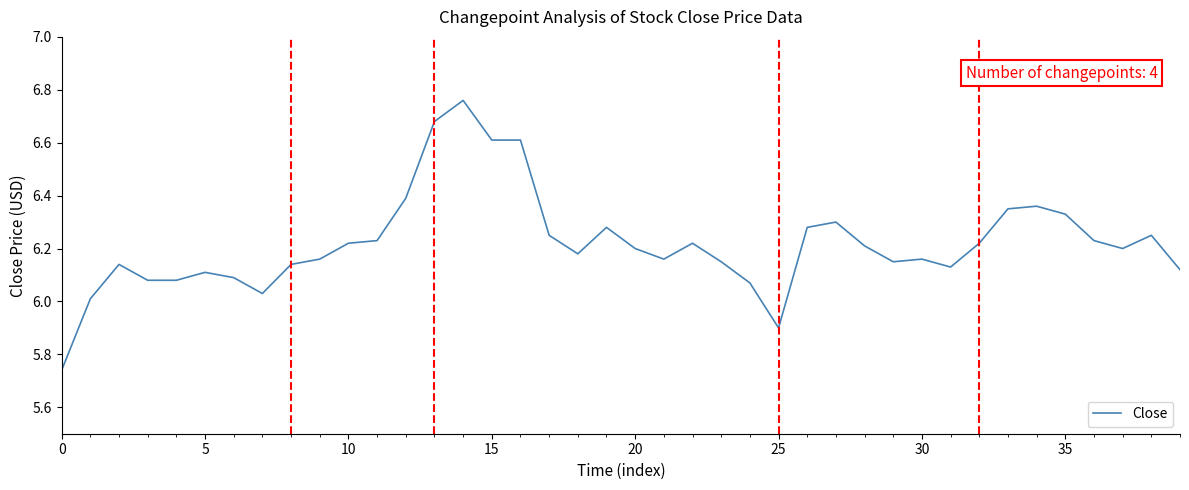

What is the difference between the maximum and minimum values?

1.0